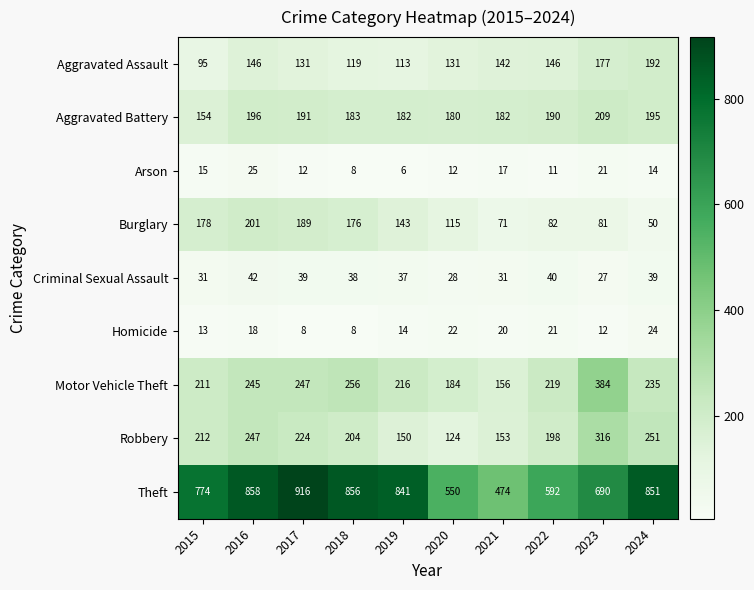

True or false: Motor Vehicle Theft has a value of 216 at 2019.

True